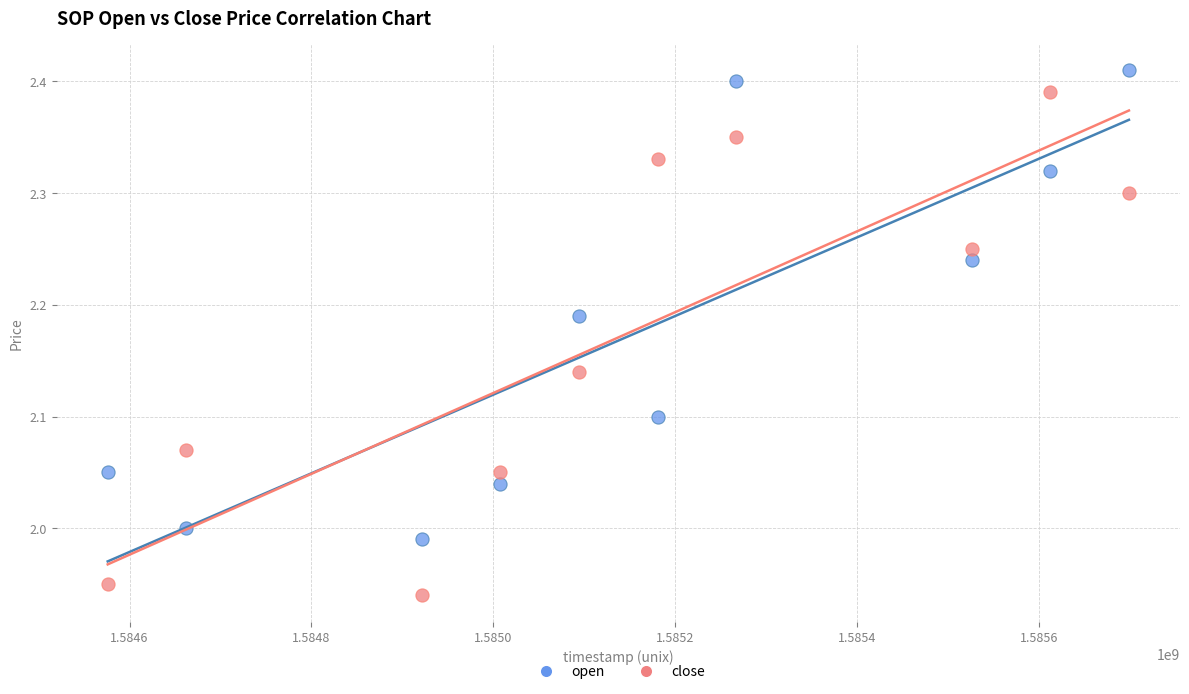

Which series contains the lowest Y value?

close